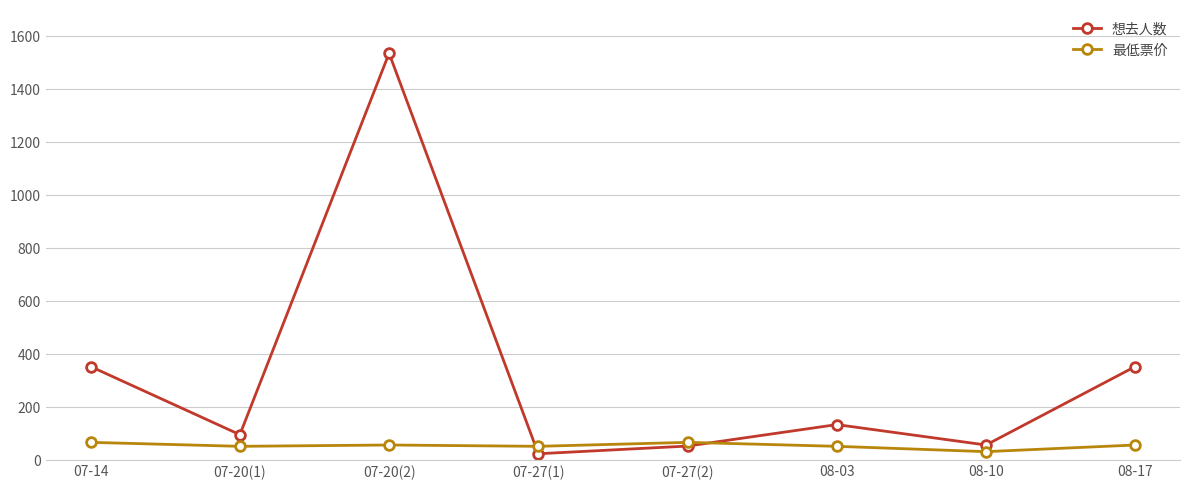

What is the difference between the second highest and second lowest values in the 最低票价 series?

15.0